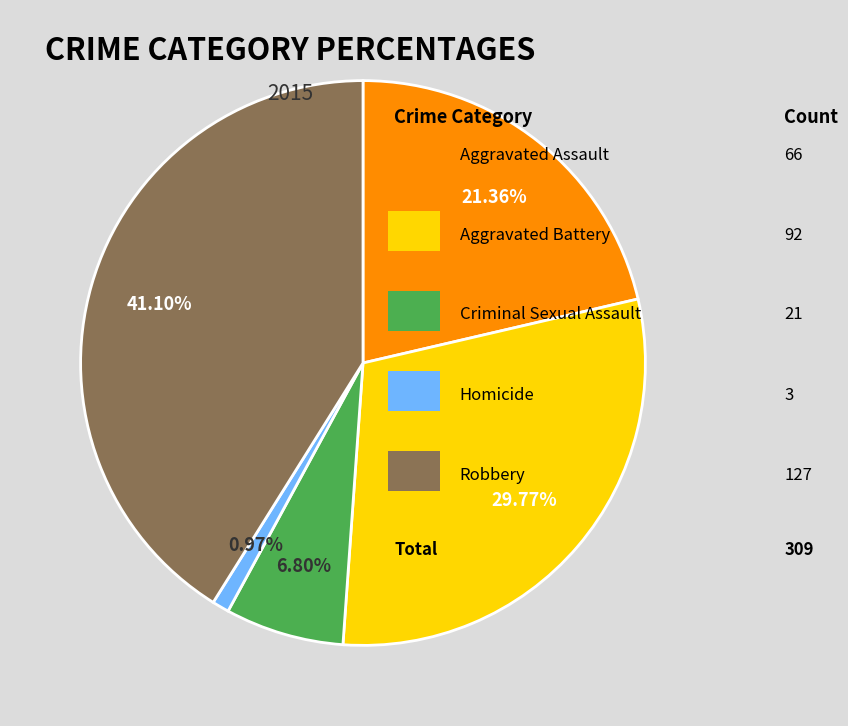

Is there a majority slice in this chart?

No